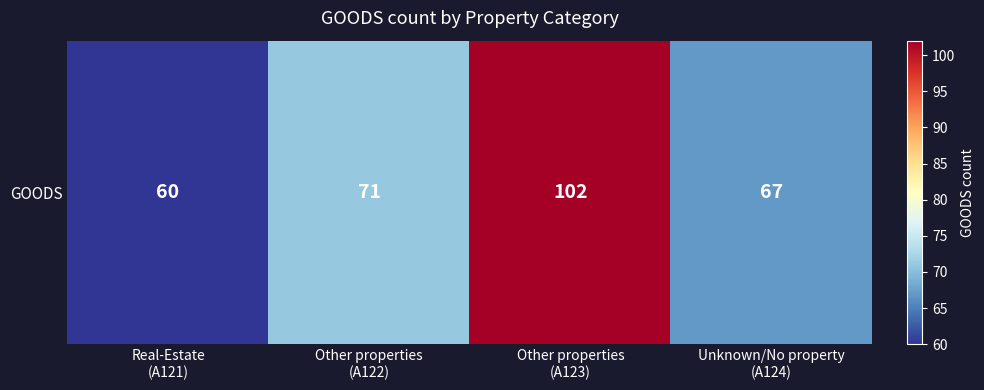

What is the change in value from Other properties
(A122) to Unknown/No property
(A124)?

-4